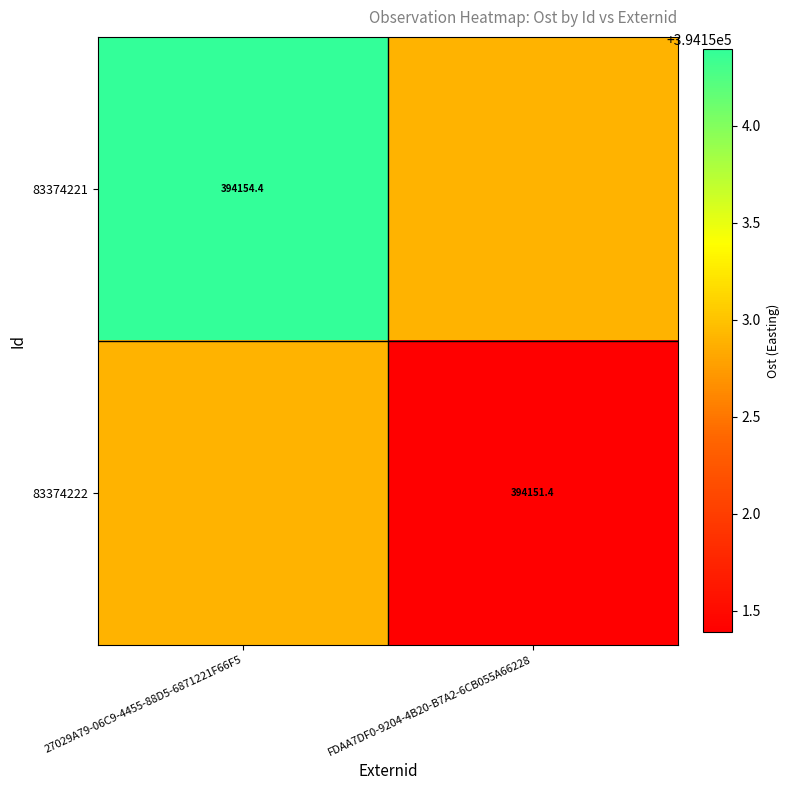

Is the value of 83374222 at FDAA7DF0-9204-4B20-B7A2-6CB055A66228 greater than the value of 83374221 at 27029A79-06C9-4455-88D5-6871221F66F5?

No